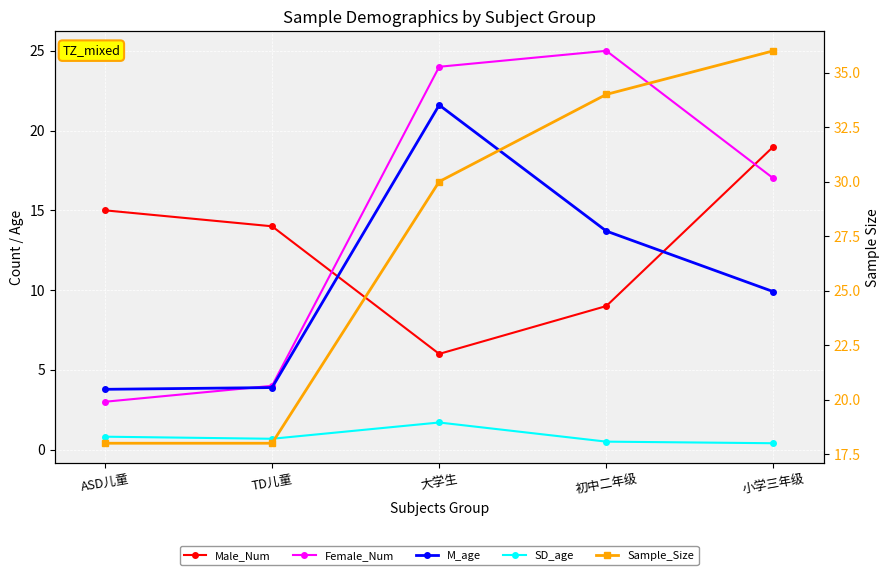

What are all the series names shown in the legend?

Male_Num, Female_Num, M_age, SD_age, Sample_Size